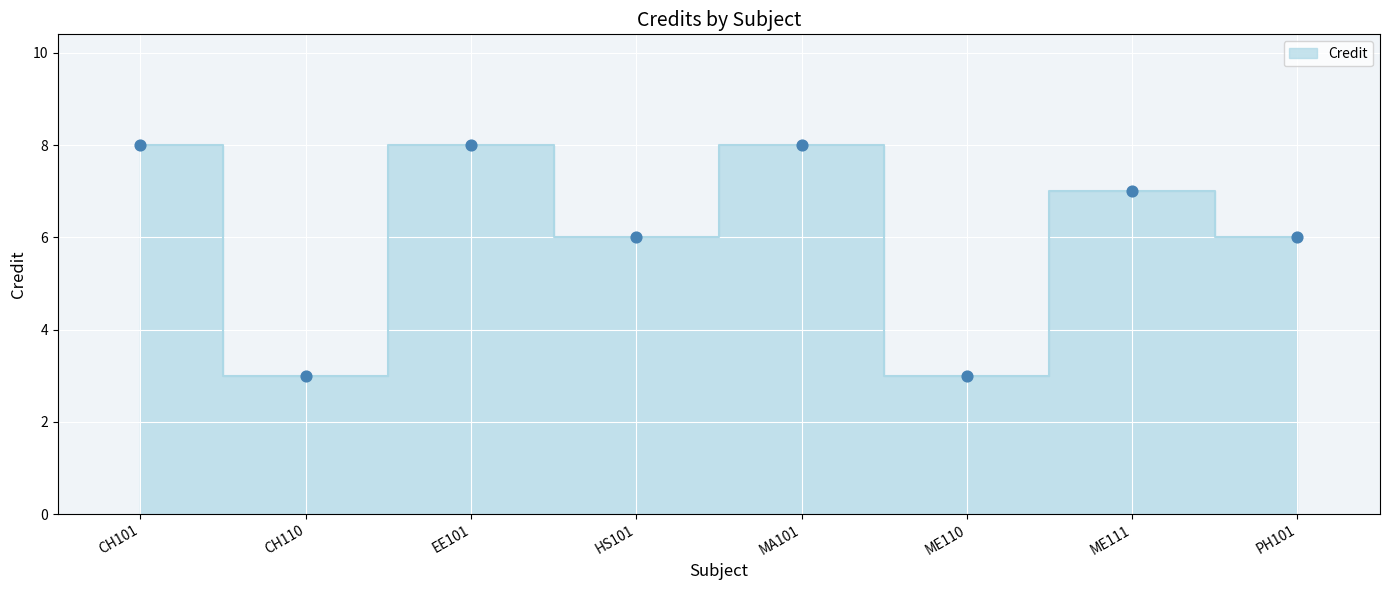

What is the change in value from CH101 to HS101?

-2